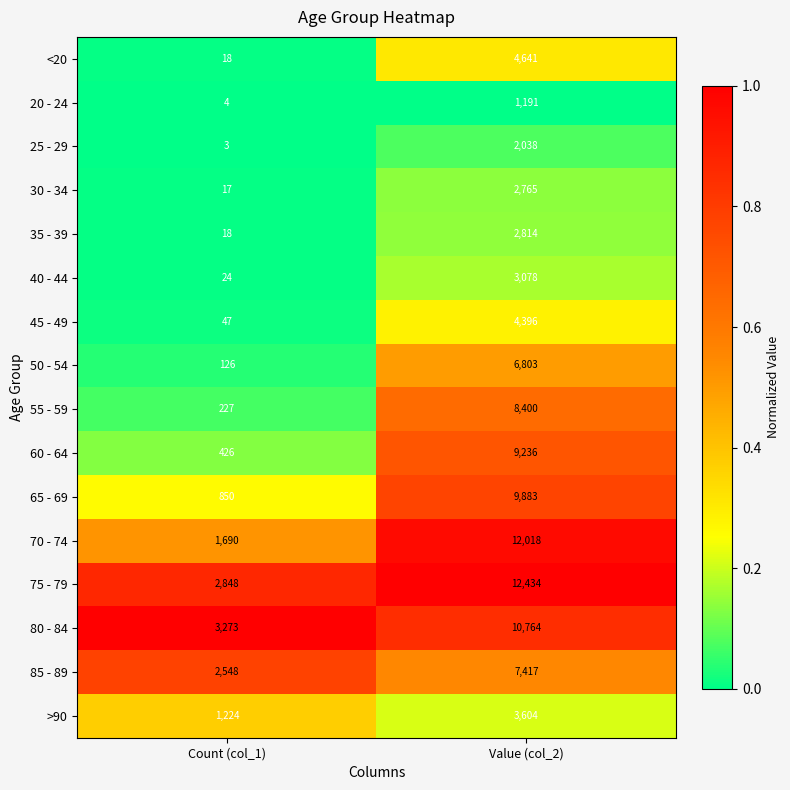

What is the spread (max minus min) of values at Count (col_1)?

3270